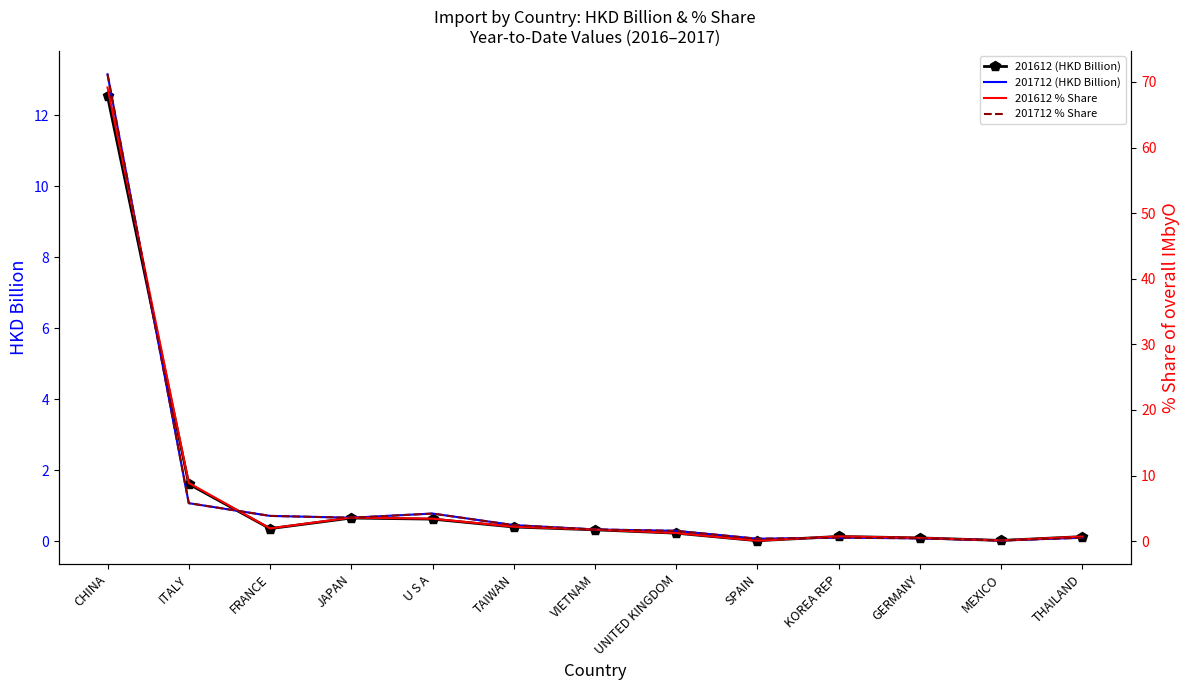

At which label does 201612 (HKD Billion) reach its minimum?

SPAIN